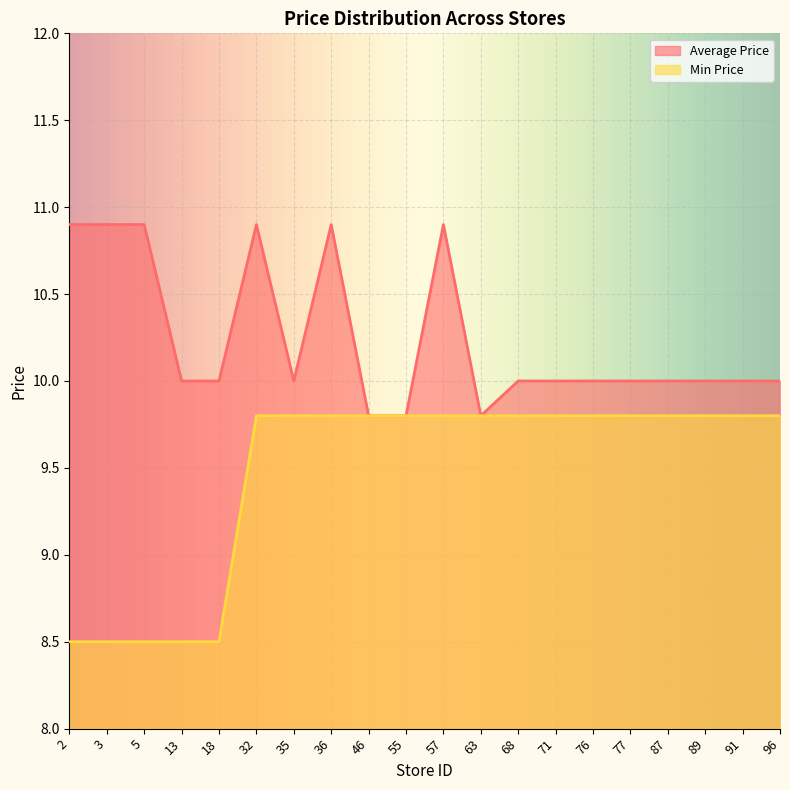

Read the Min Price value at 71.

9.8